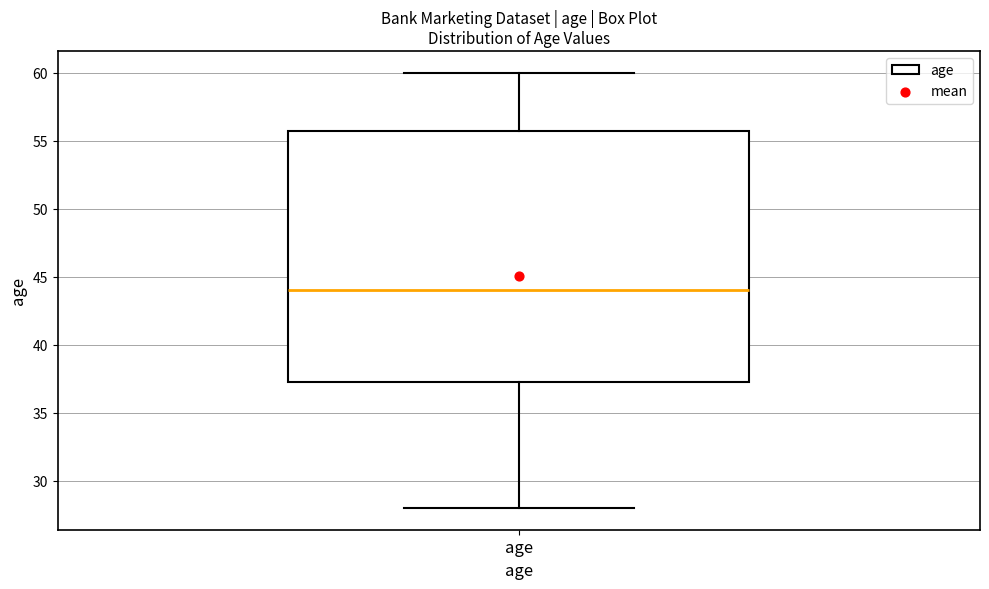

Read this box plot against the y-axis: the position of the median line, the range covered by the box, and the ends of both whiskers. The values are not printed on the chart, so give them approximately, as read against the axis.

median 44.0, box 37.5 to 56.0, whiskers 28.0 to 60.0